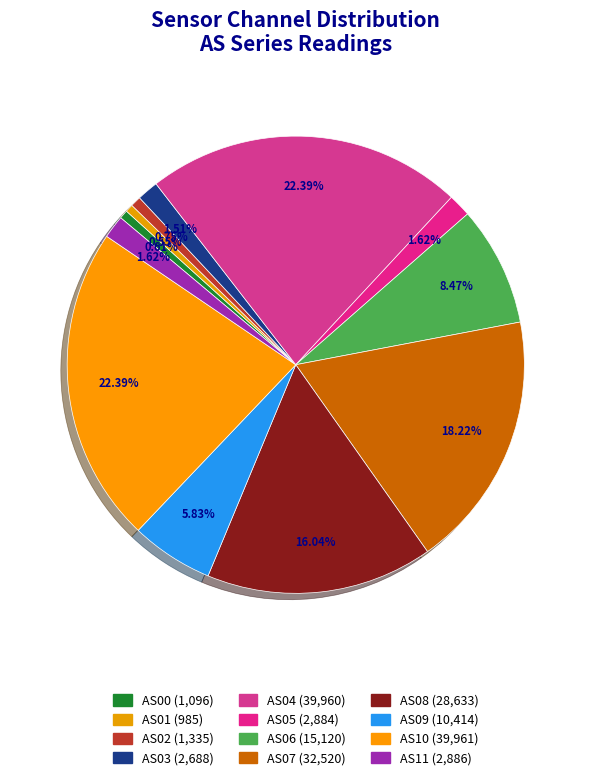

Does any single category account for the majority?

No